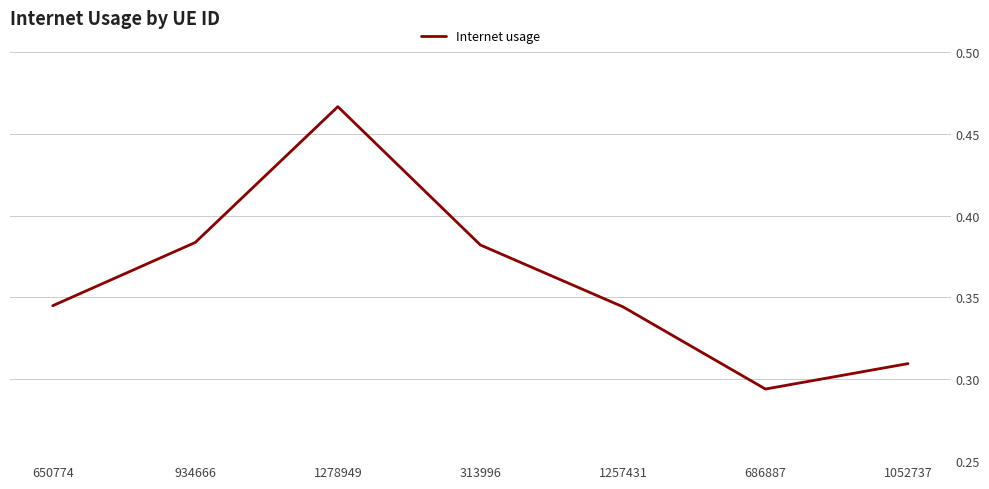

How many lines are shown in the chart?

1